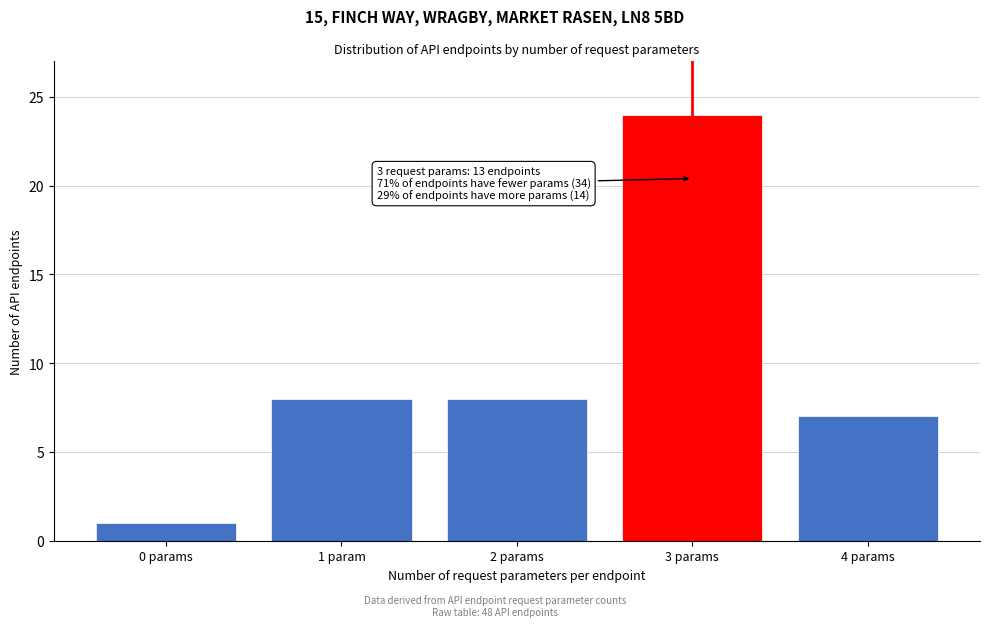

Reading left to right, list all the values displayed in this chart.

1	8	8	24	7